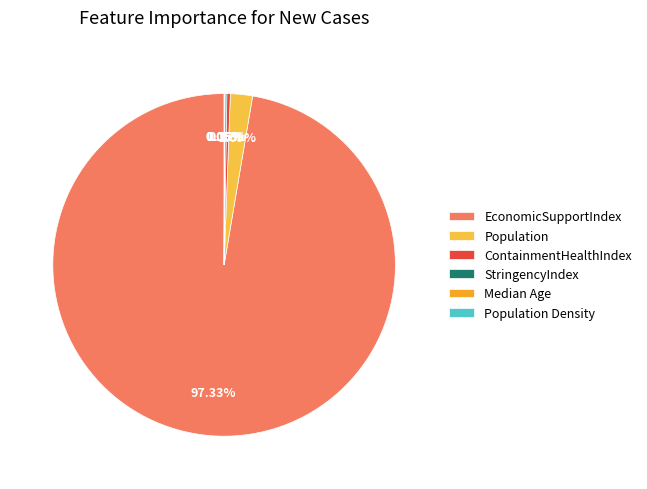

Combined, do ContainmentHealthIndex and Population account for over 50%?

No